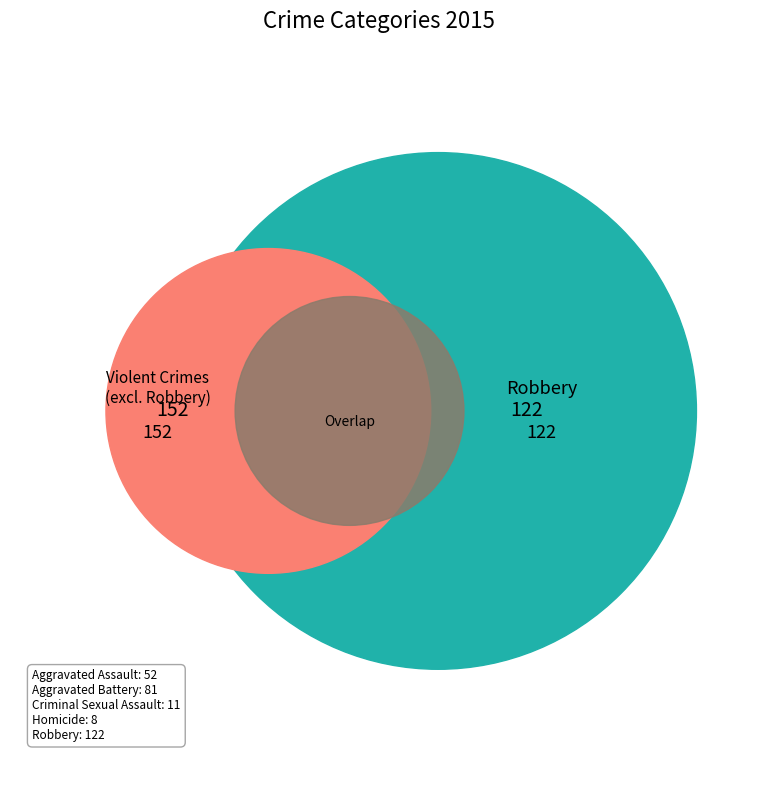

Does Aggravated Battery account for over 50% of the chart?

No